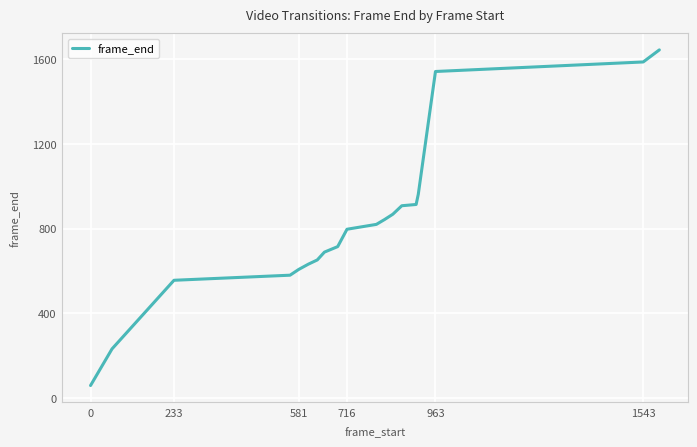

What is the maximum value shown in the chart?

1644